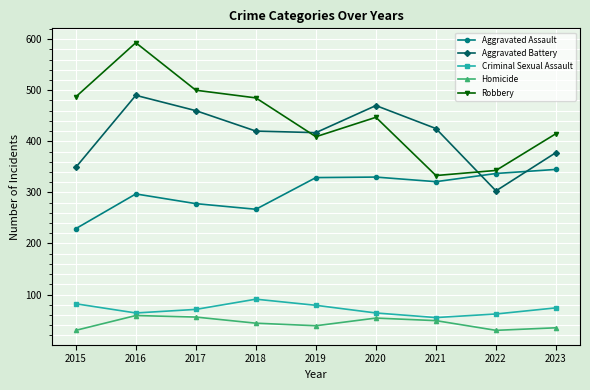

True or false: Criminal Sexual Assault and Aggravated Assault cross at least once.

False